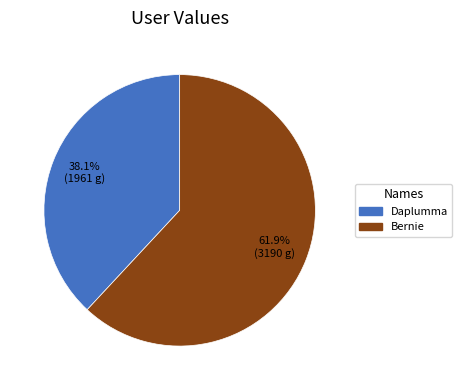

Count the number of slices in the pie.

2